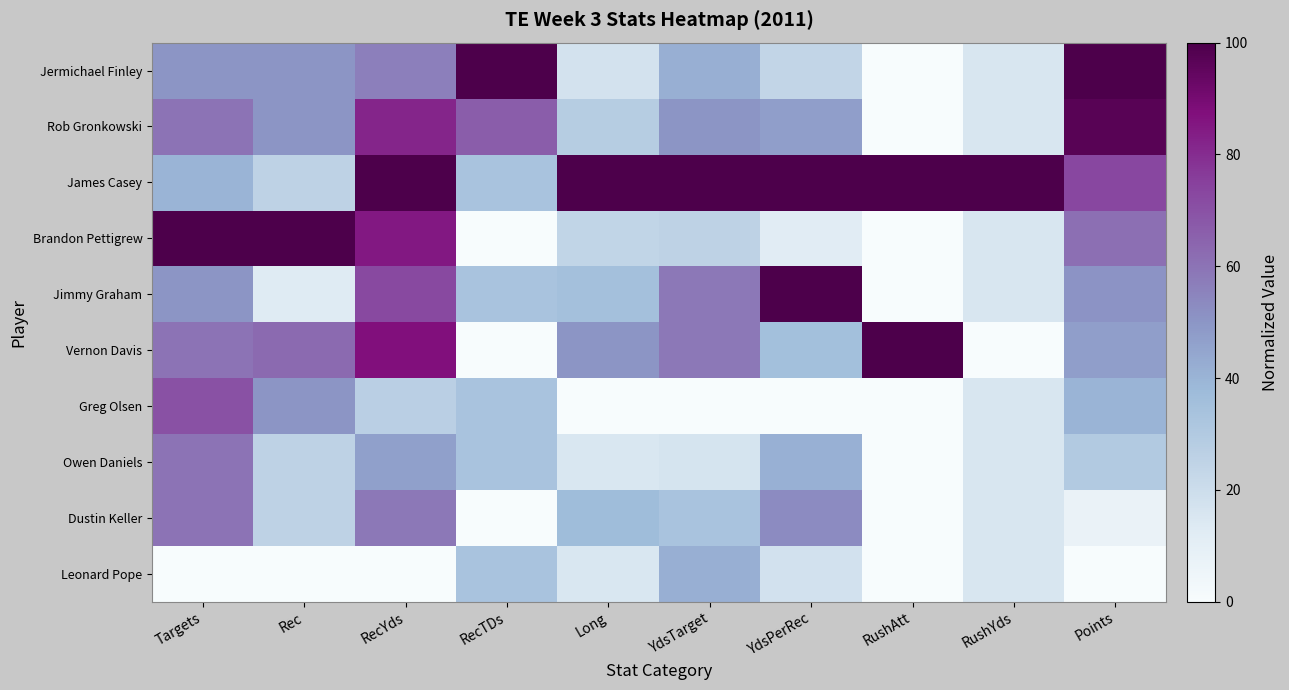

At how many categories does at least one series exceed 62?

10